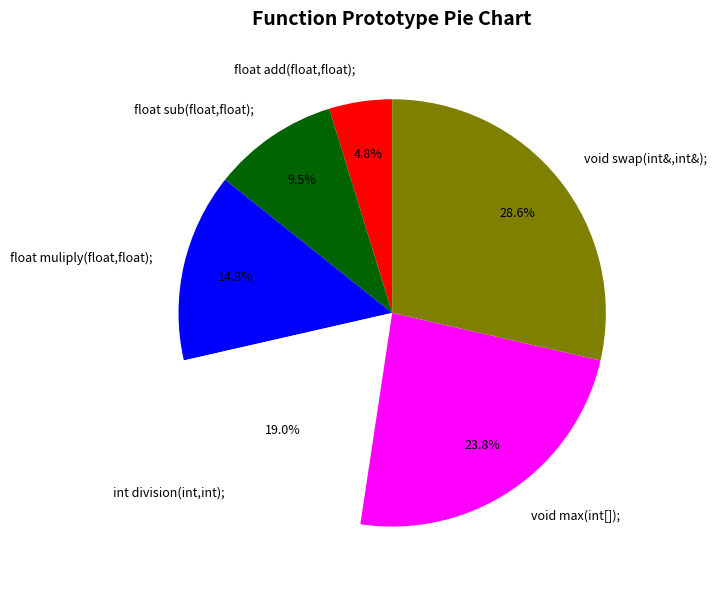

What is the smallest slice in the pie chart?

float add(float,float);